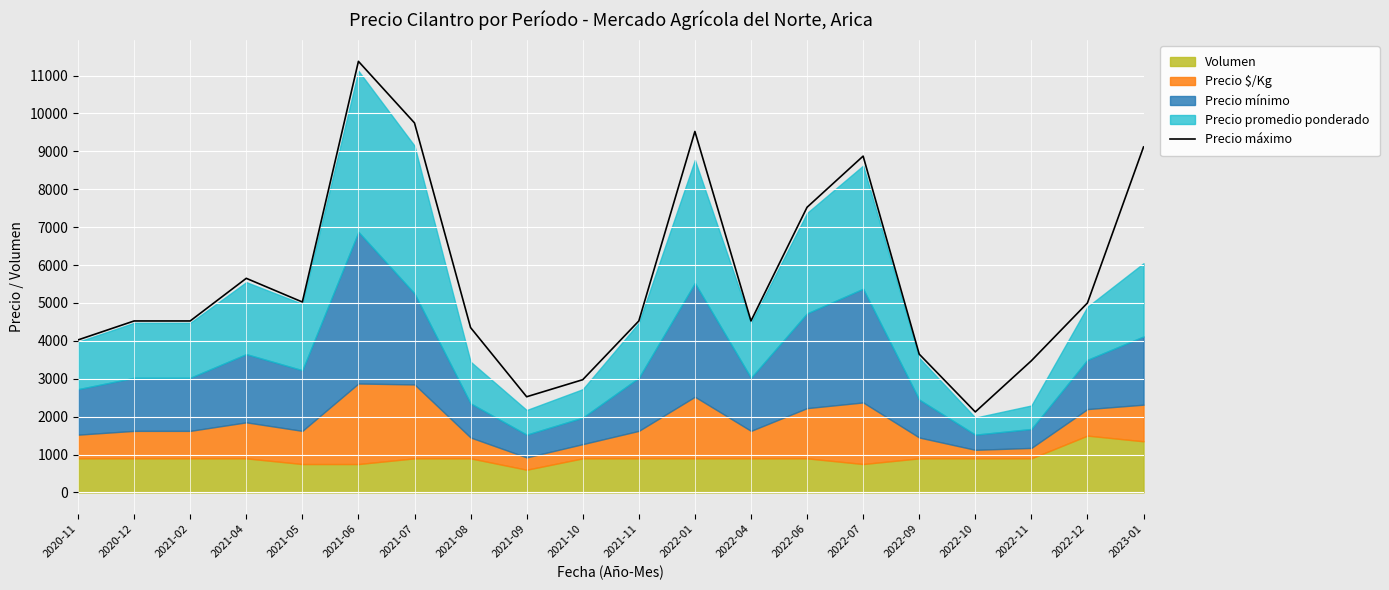

What is the value of the 1st point from the left?

4025